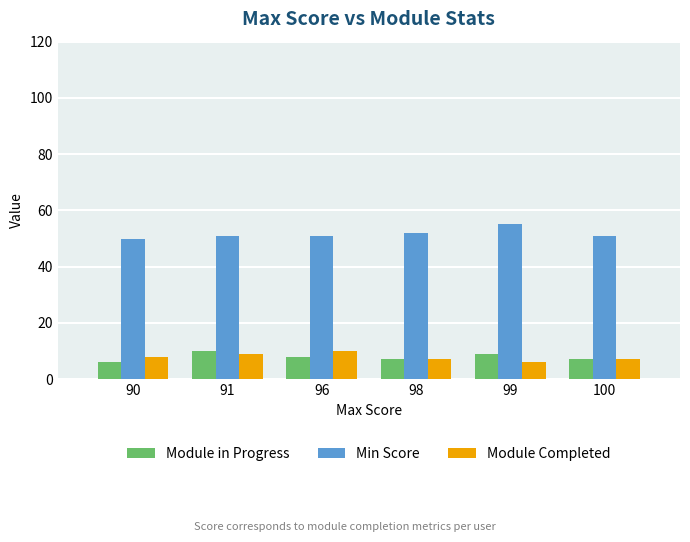

The value of Min Score at 99 is 28. True or false?

False